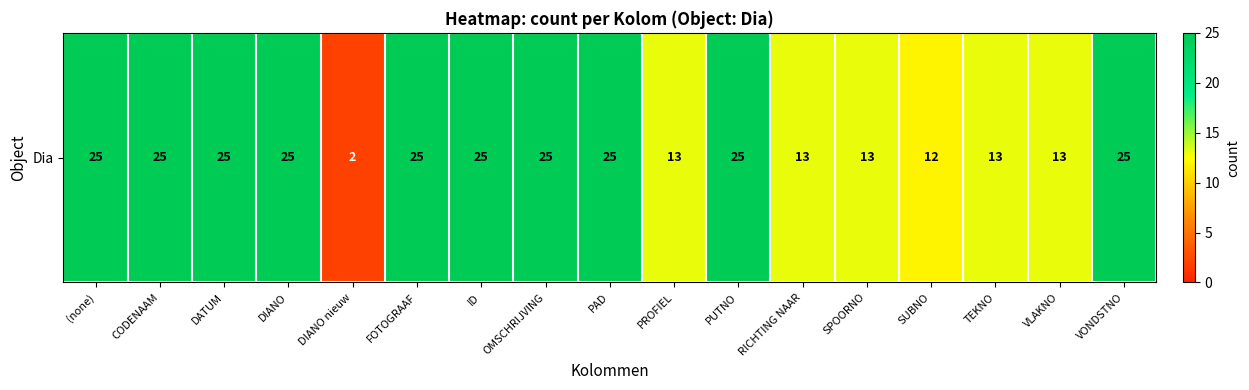

What is the sum of the values at FOTOGRAAF and VONDSTNO?

50